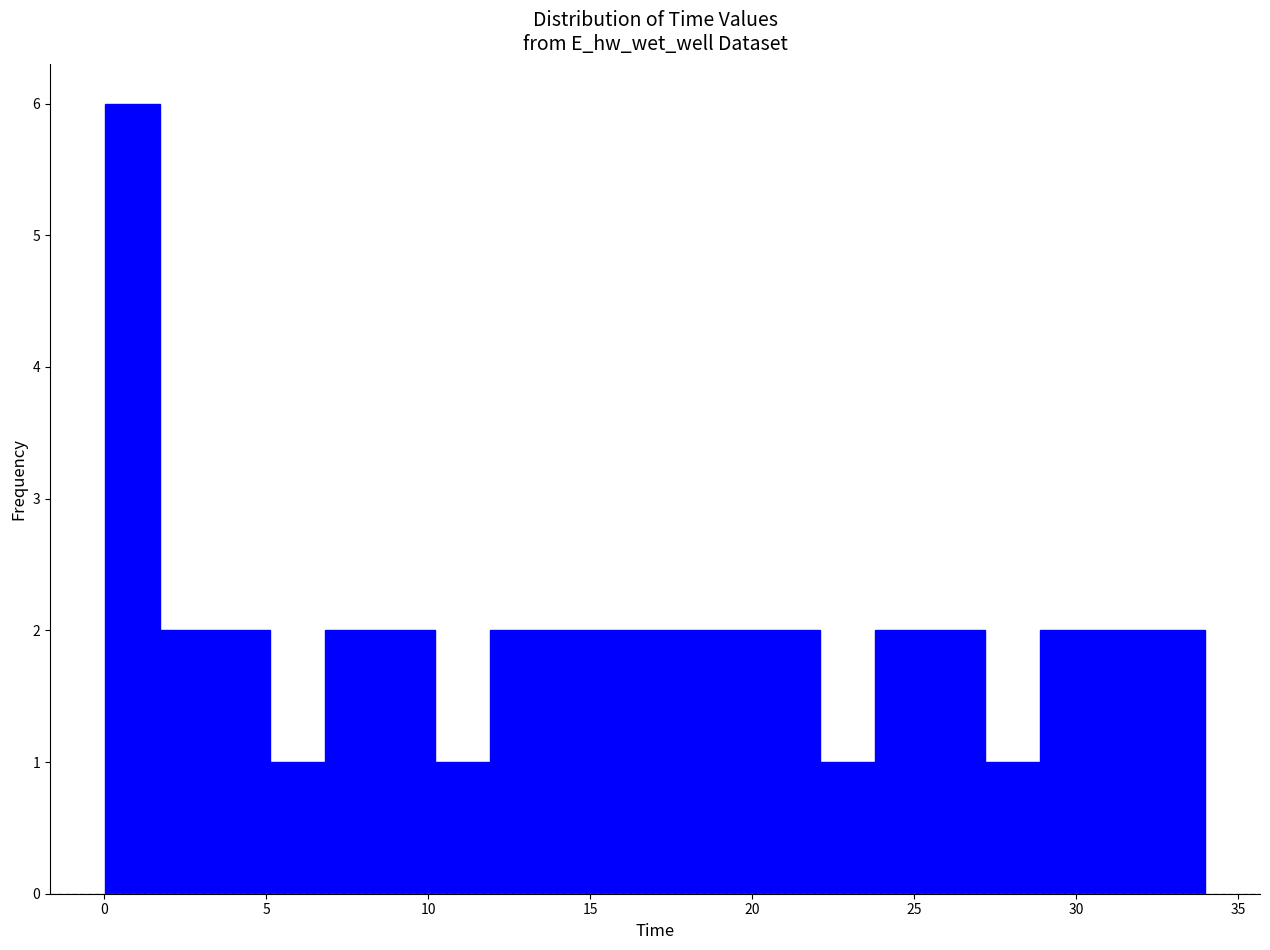

Around what value on the x-axis is the tallest bar? Give the approximate position of its centre, as read against the axis.

1.0